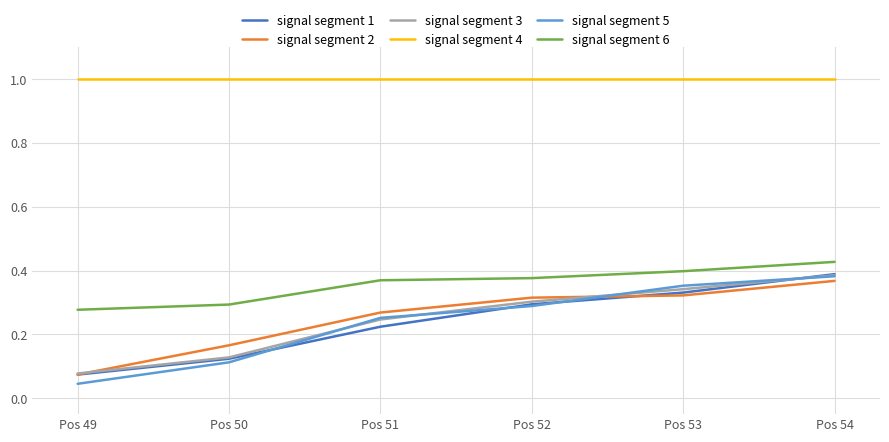

What is the total value across all series at Pos 49?

1.5